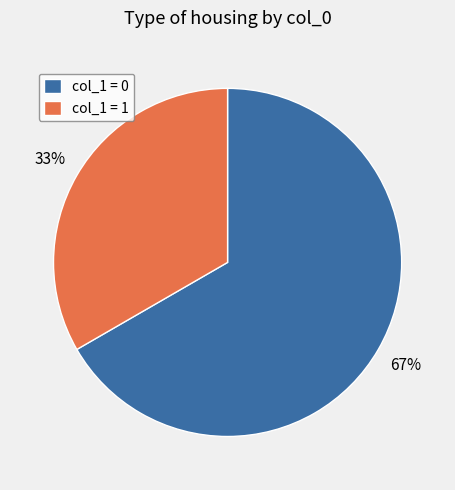

Is there a majority slice in this chart?

Yes